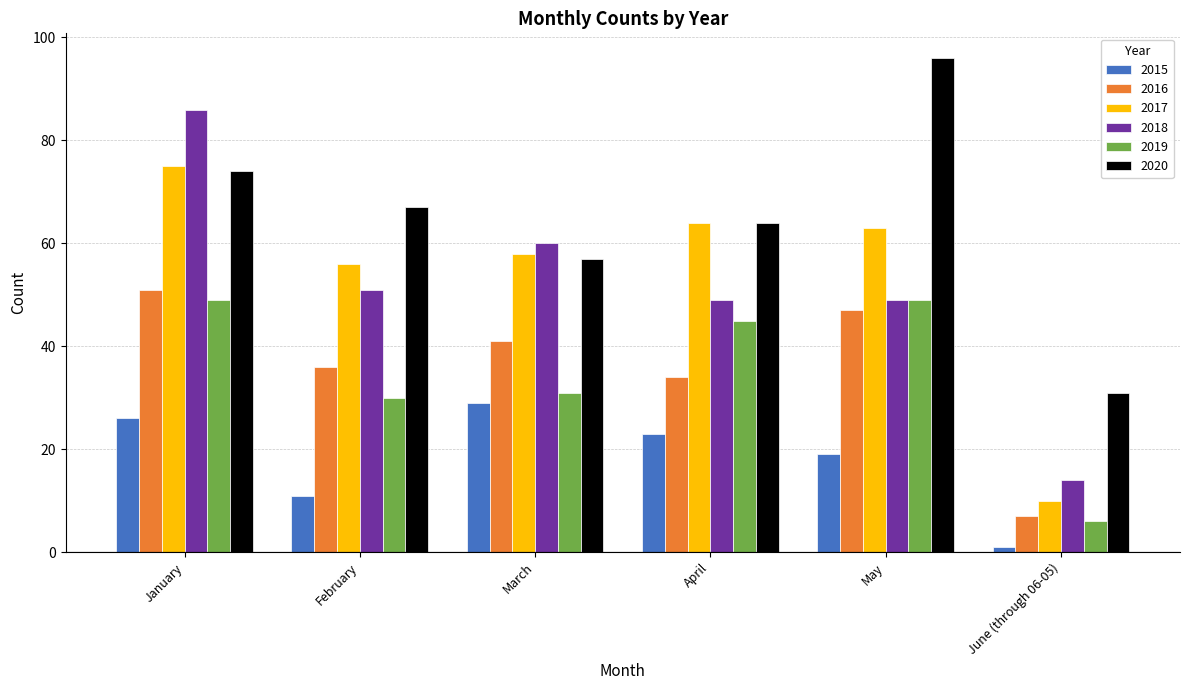

What is the difference between the highest and lowest values at June (through 06-05)?

30